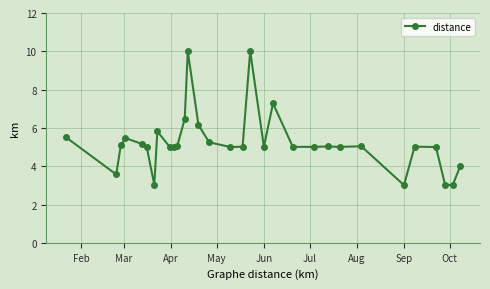

What is the value of the 29th point from the left?

3.0